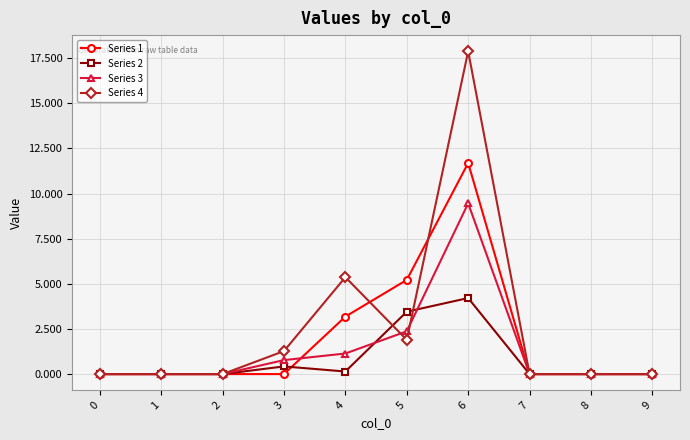

Reading right to left, transcribe all the data shown in this chart.

Series 1: 9=0.0	8=0.0	7=0.0	6=11.7	5=5.2	4=3.2	3=0.0	2=0.0	1=0.0	0=0.0
Series 2: 9=0.0	8=0.0	7=0.0	6=4.2	5=3.5	4=0.1	3=0.4	2=0.0	1=0.0	0=0.0
Series 3: 9=0.0	8=0.0	7=0.0	6=9.5	5=2.4	4=1.1	3=0.8	2=0.0	1=0.0	0=0.0
Series 4: 9=0.0	8=0.0	7=0.0	6=17.9	5=1.9	4=5.4	3=1.3	2=0.0	1=0.0	0=0.0